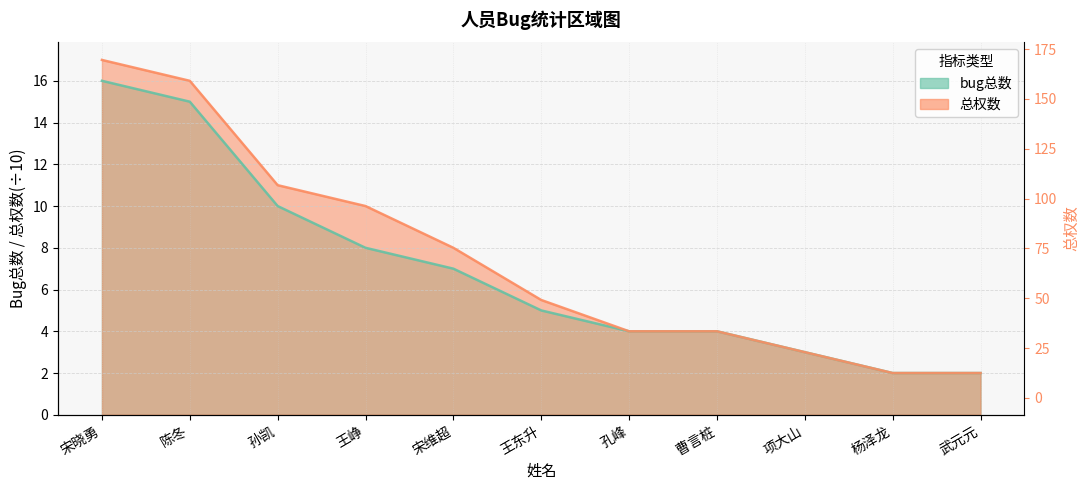

List the series in order of their overall mean, lowest first.

bug总数, 总权数